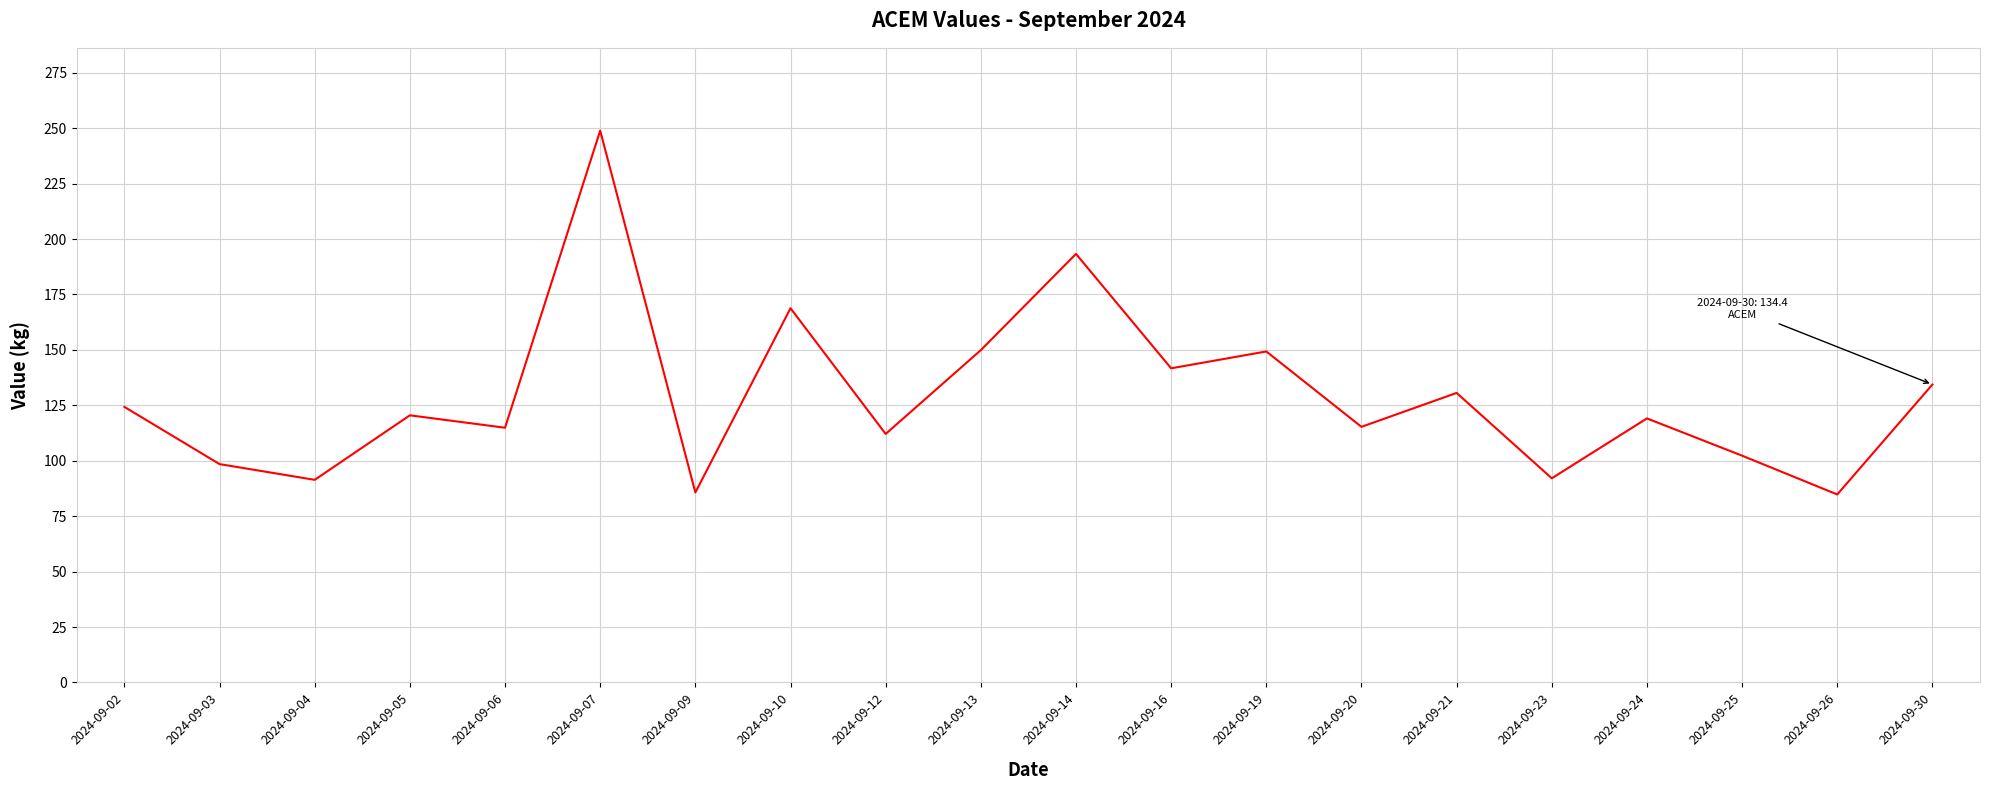

What is the change in value from 2024-09-02 to 2024-09-09?

-38.6